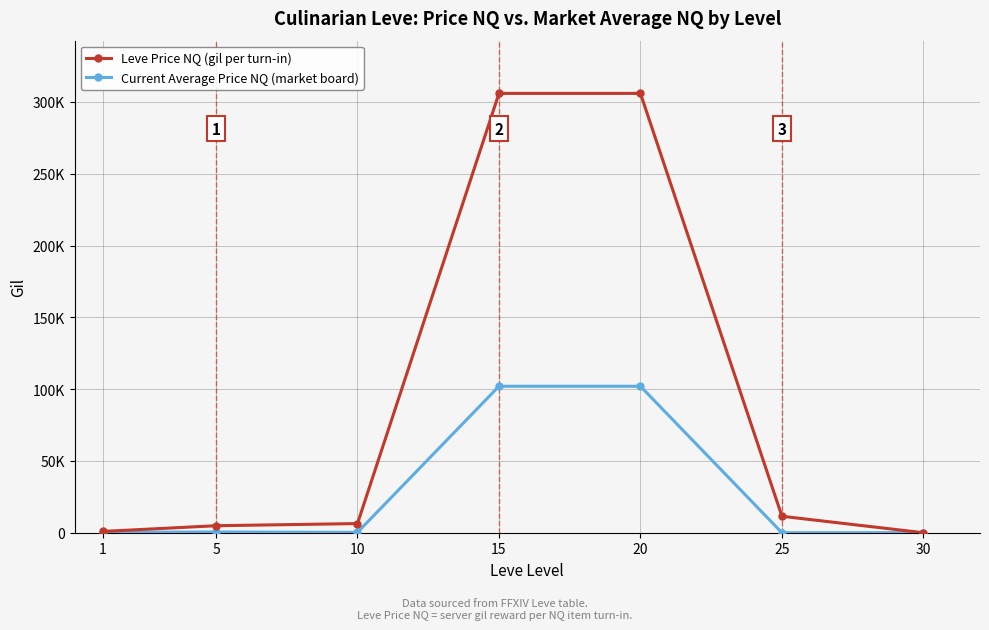

At how many categories does at least one series exceed 234411?

2